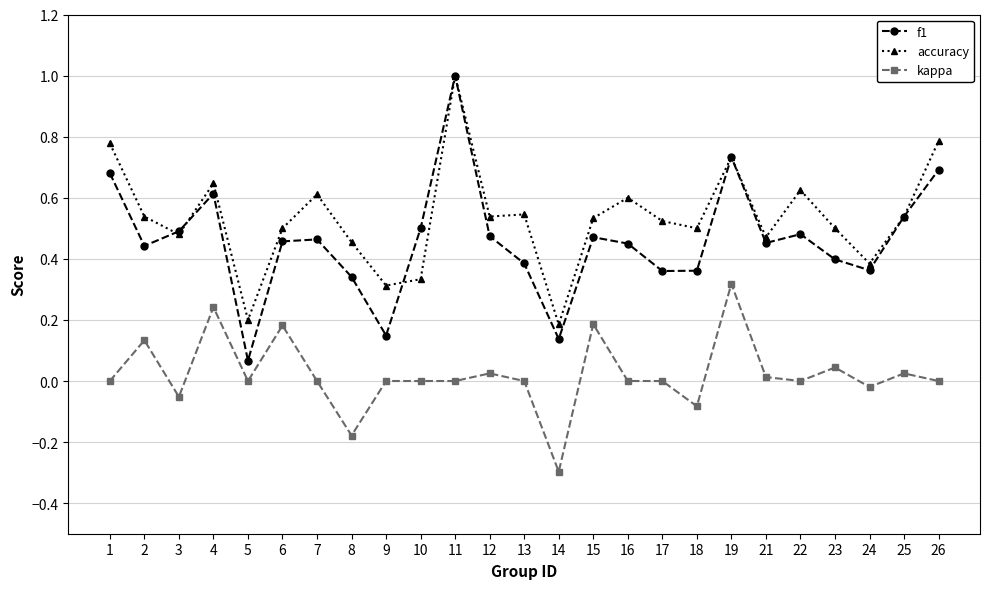

Rank the series at 13 from lowest to highest value.

kappa, f1, accuracy